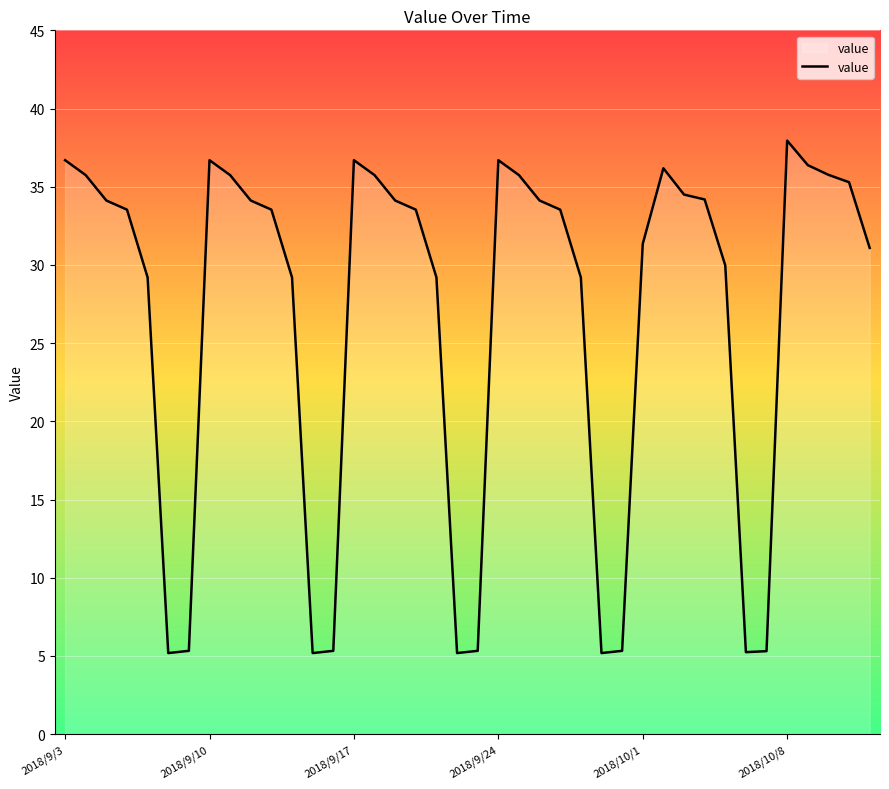

What is the difference between the maximum and minimum values?

32.8